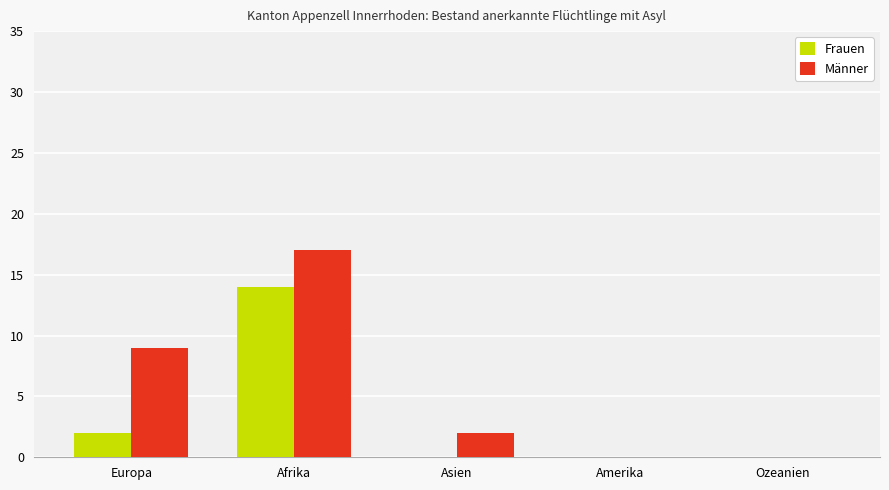

Reading left to right, transcribe all the data shown in this chart.

Frauen: 2	14	0	0	0
Männer: 9	17	2	0	0